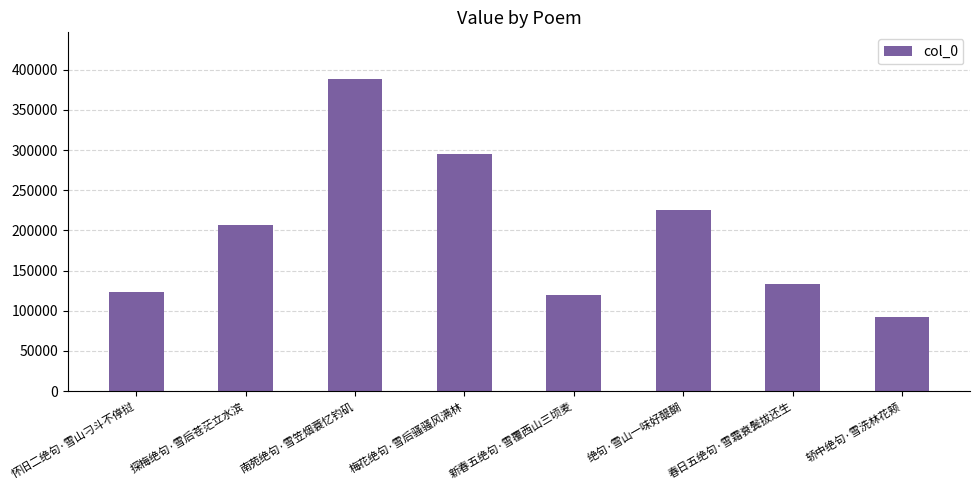

Reading left to right, list all the values displayed in this chart.

122830	206374	388311	294967	119164	225051	133741	92664